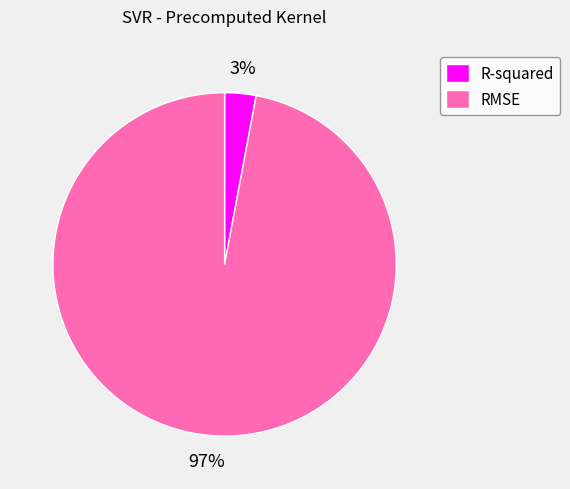

How many slices are in this pie chart?

2